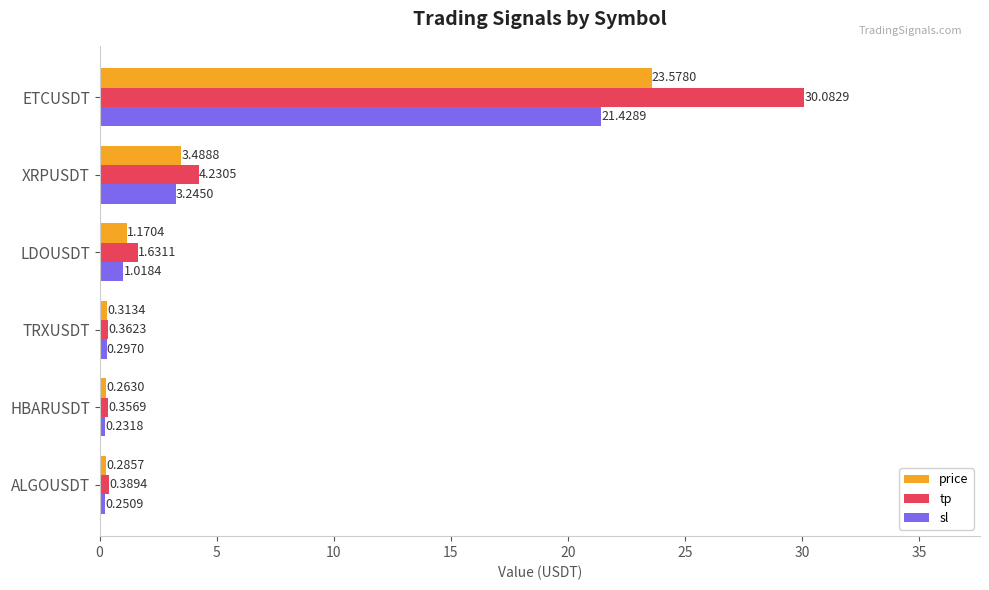

What is the difference between the maximum and minimum values in the price series?

23.3